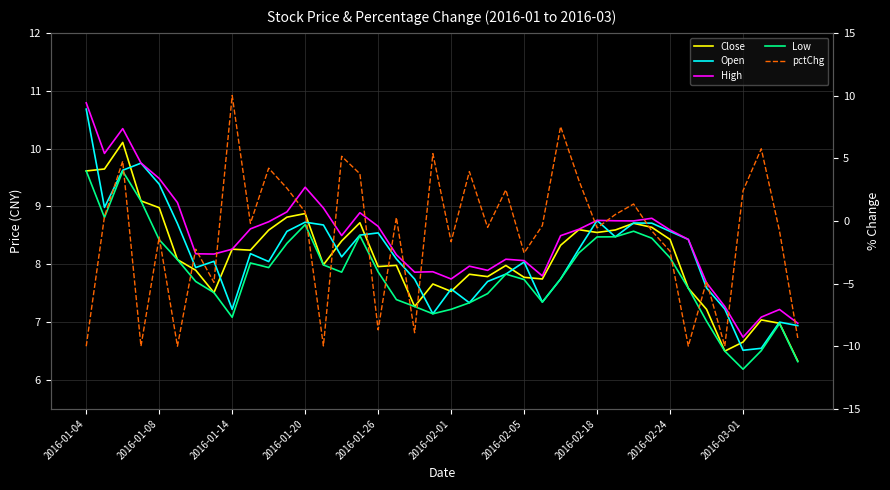

True or false: Low and High cross at least once.

False